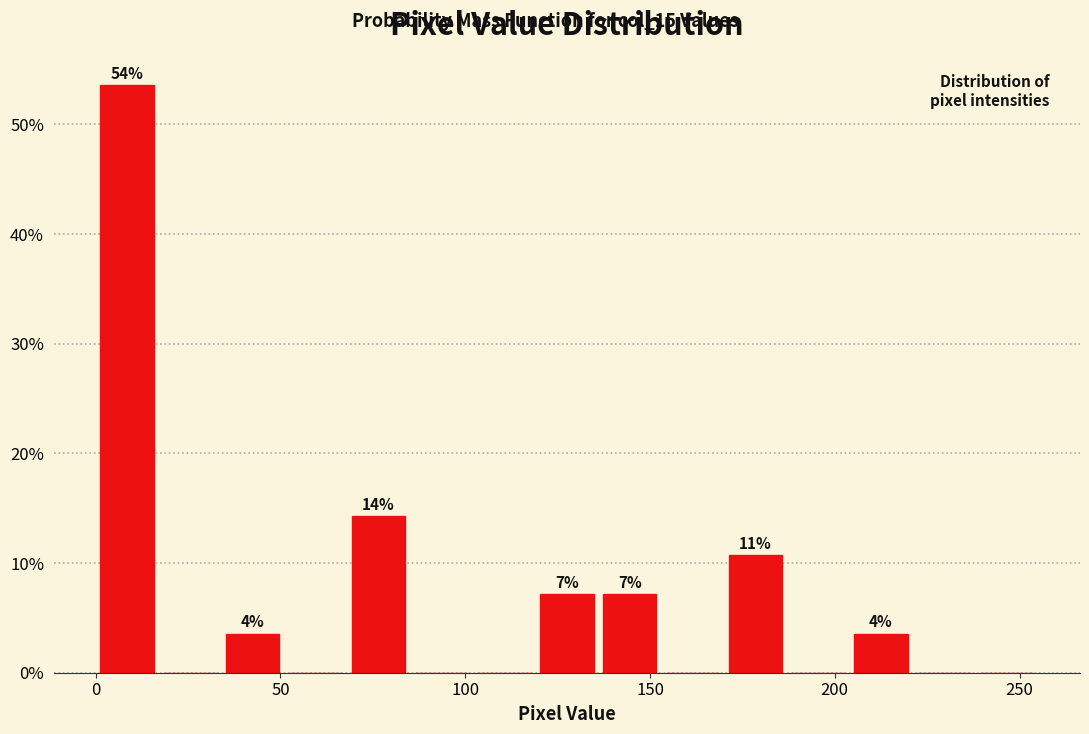

Read against the x-axis, roughly where is the centre of the tallest bar?

10